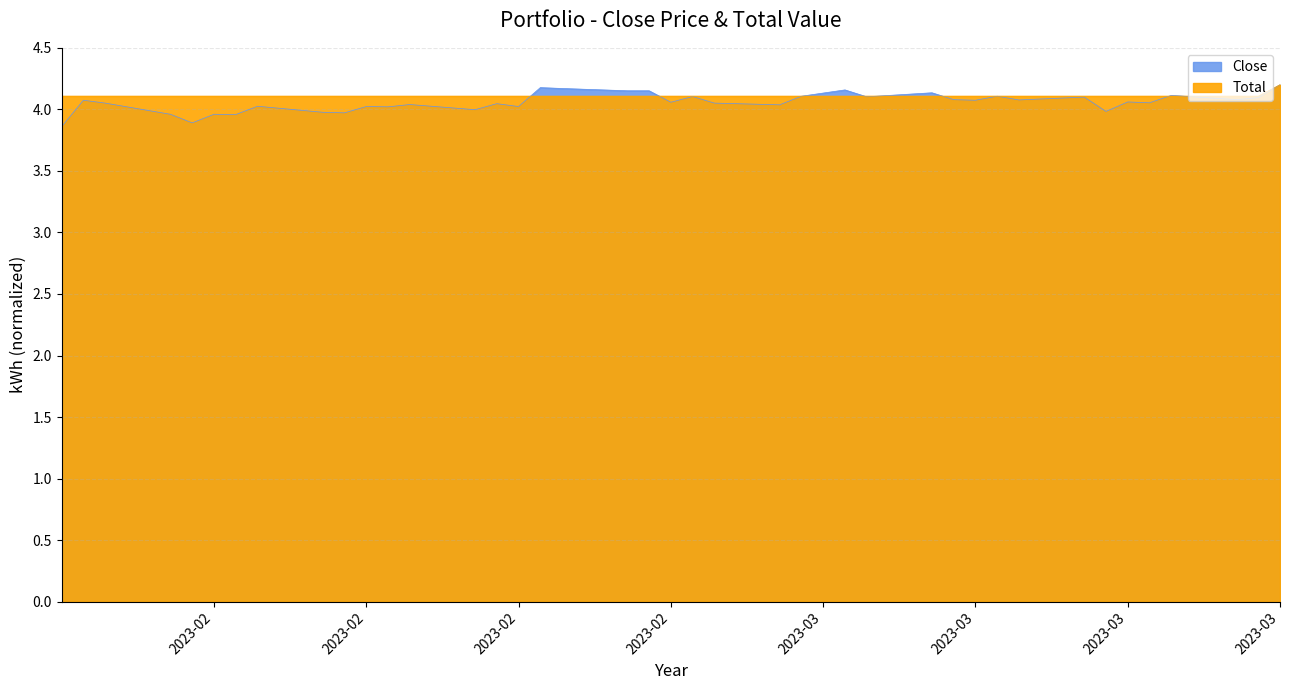

Rank the series by their average value, from lowest to highest.

Close, Total